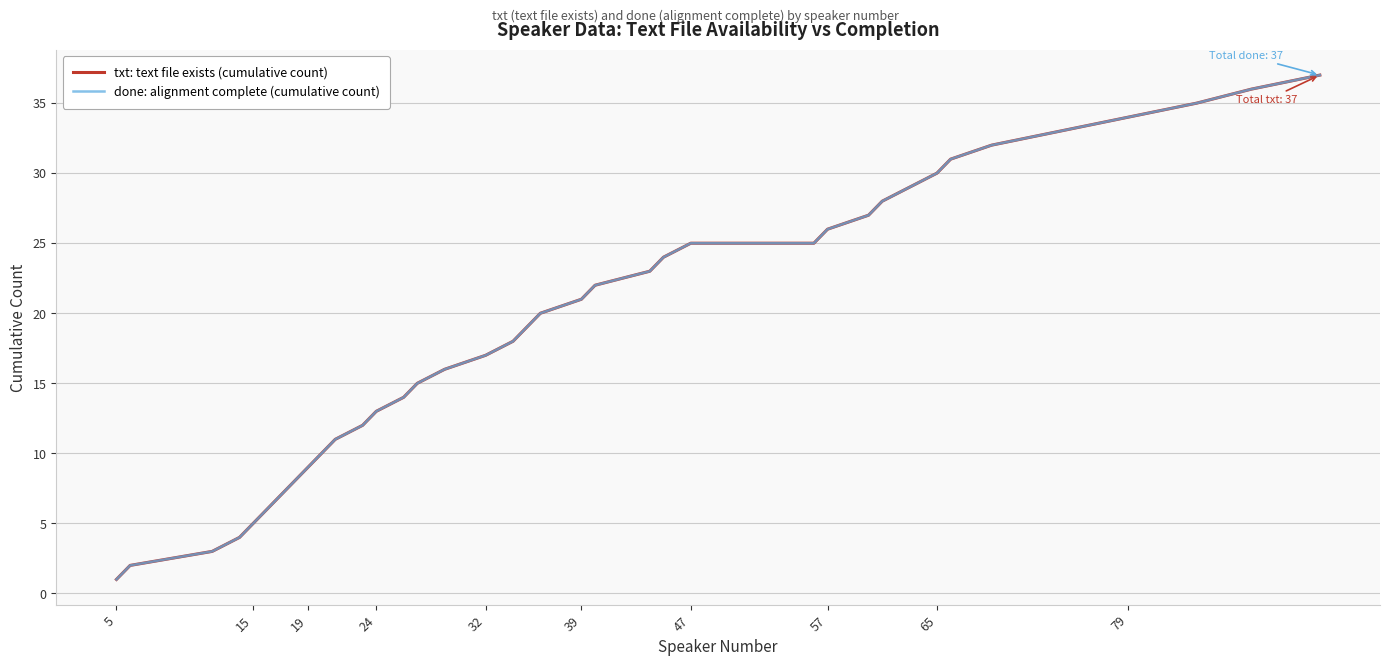

True or false: done: alignment complete (cumulative count) and txt: text file exists (cumulative count) cross at least once.

False